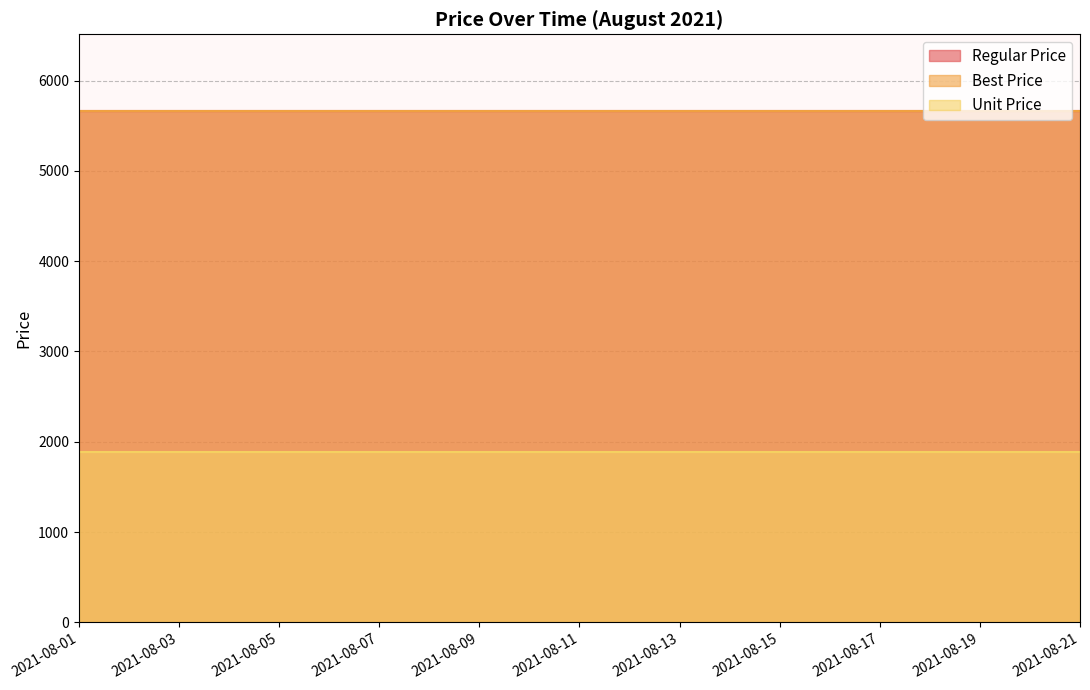

Reading left to right, what are all the values shown in this chart?

Regular Price: 5663.0	5663.0	5663.0	5663.0	5663.0	5663.0	5663.0	5663.0	5663.0	5663.0	5663.0	5663.0	5663.0	5663.0	5663.0	5663.0	5663.0	5663.0	5663.0	5663.0	5663.0
Best Price: 5663.0	5663.0	5663.0	5663.0	5663.0	5663.0	5663.0	5663.0	5663.0	5663.0	5663.0	5663.0	5663.0	5663.0	5663.0	5663.0	5663.0	5663.0	5663.0	5663.0	5663.0
Unit Price: 1887.7	1887.7	1887.7	1887.7	1887.7	1887.7	1887.7	1887.7	1887.7	1887.7	1887.7	1887.7	1887.7	1887.7	1887.7	1887.7	1887.7	1887.7	1887.7	1887.7	1887.7